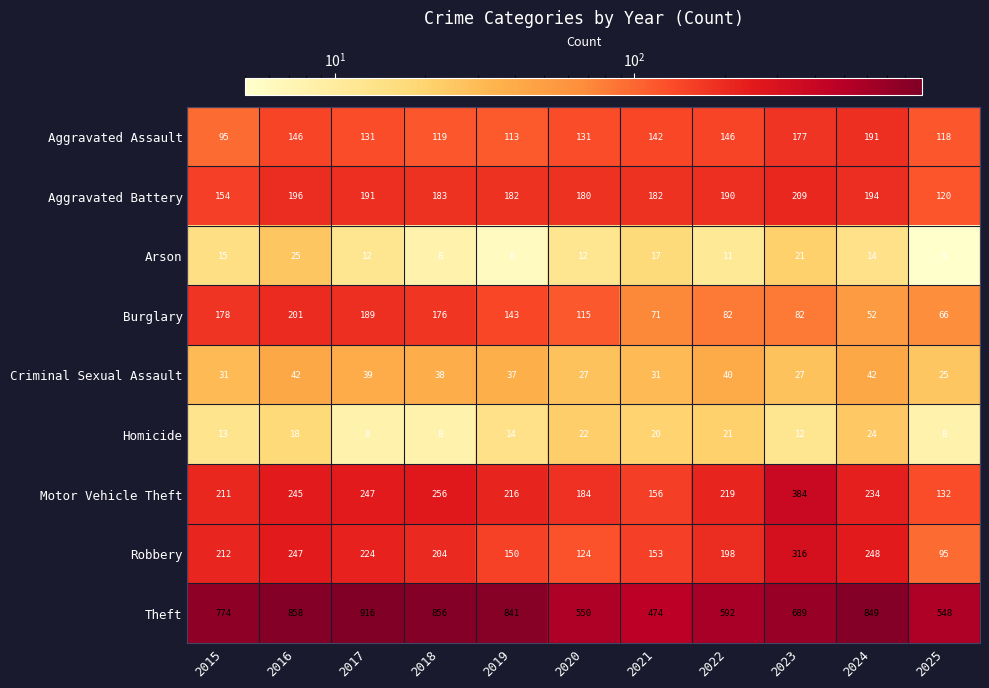

The value of Arson at 2018 is 14. True or false?

False